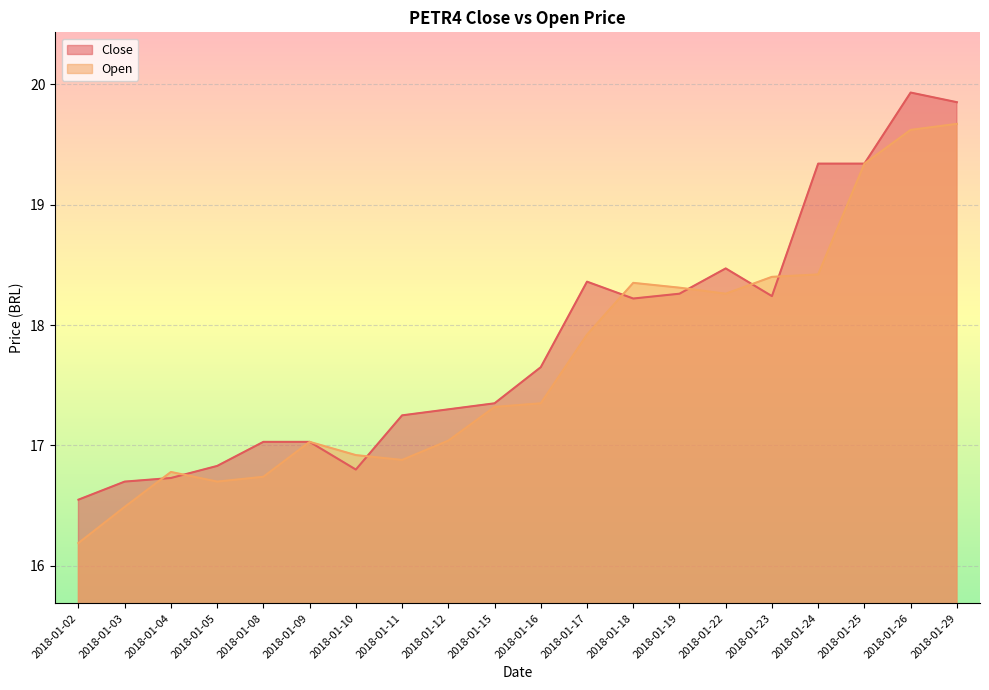

Which category has the highest value across all series?

2018-01-26